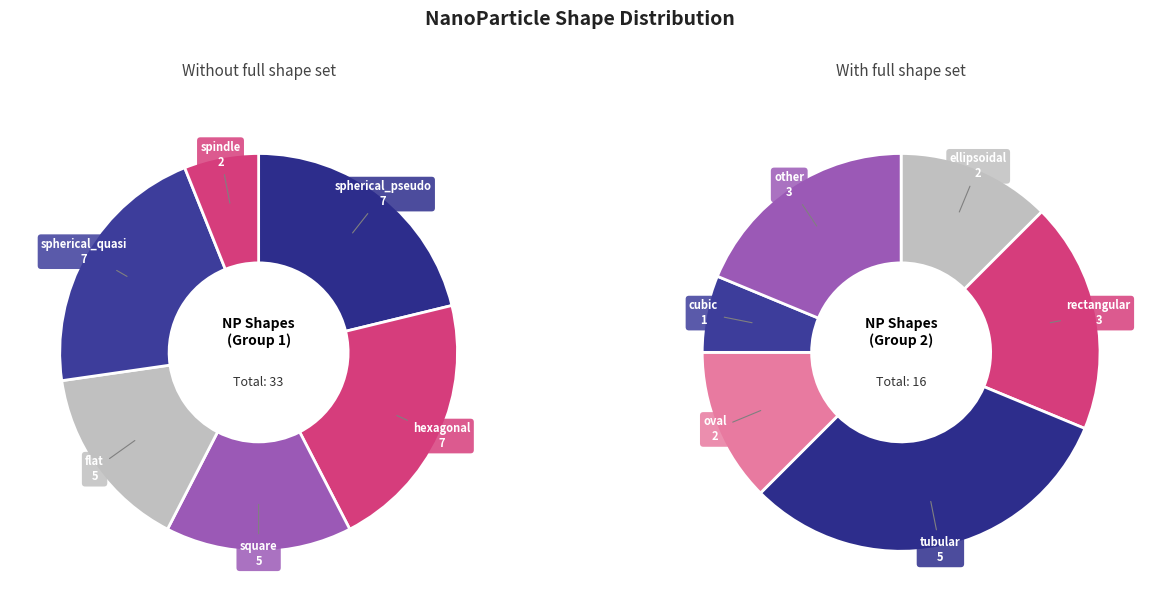

Which category has the biggest portion of the pie?

spherical_pseudo